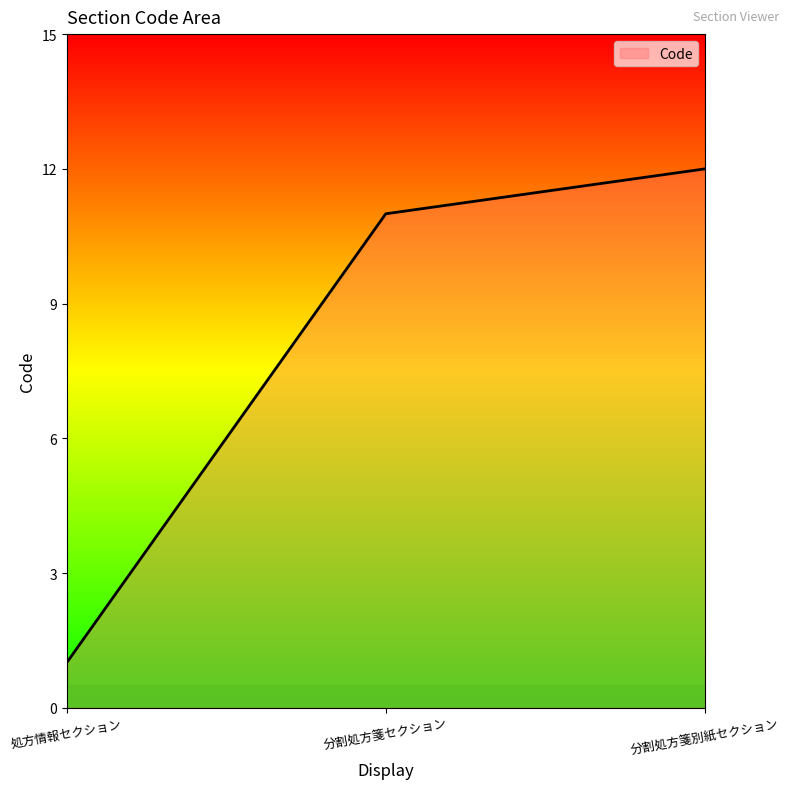

Which category has the lowest value across all series?

処方情報セクション